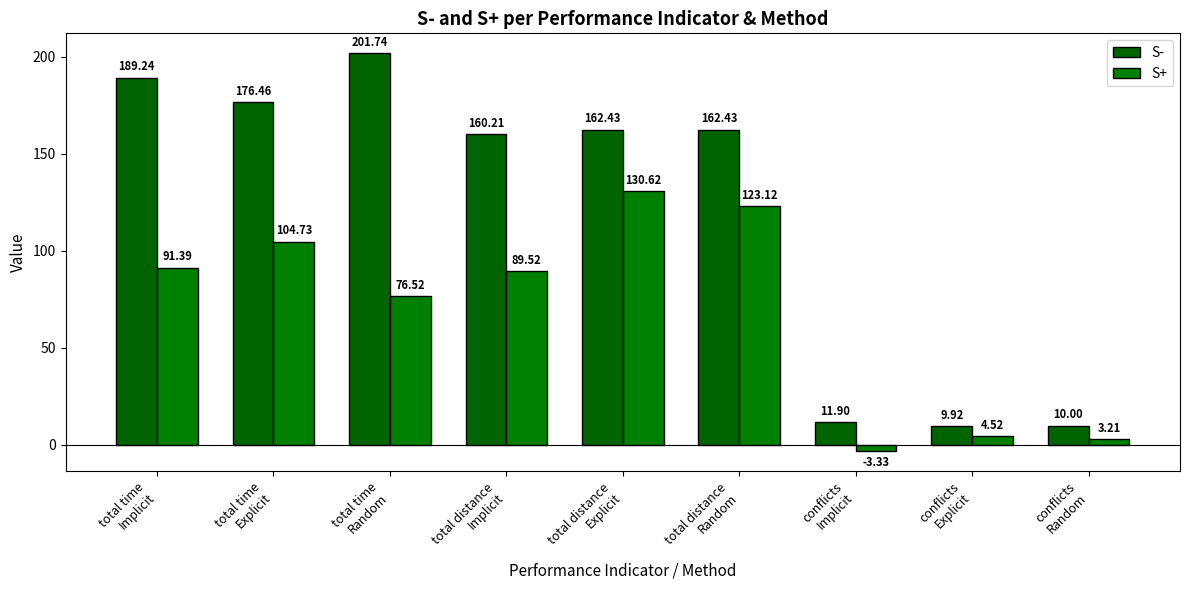

Which has a higher value, total time
Implicit or total time
Random?

total time
Random